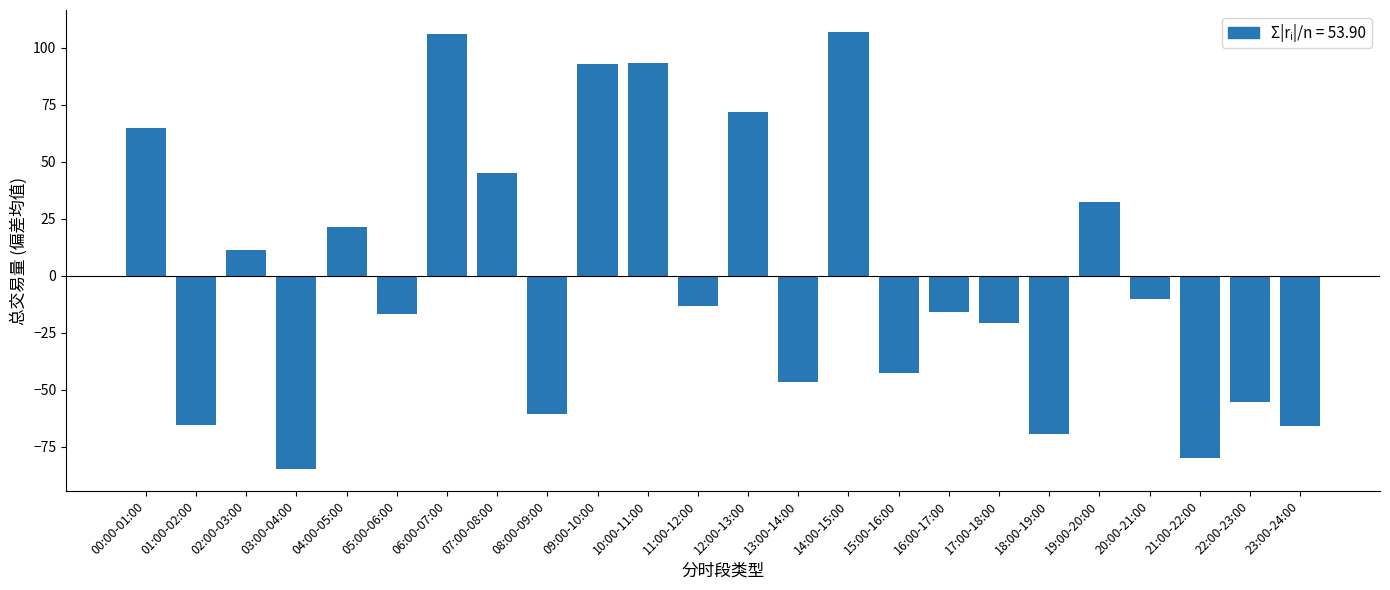

Does the chart contain any negative values?

Yes